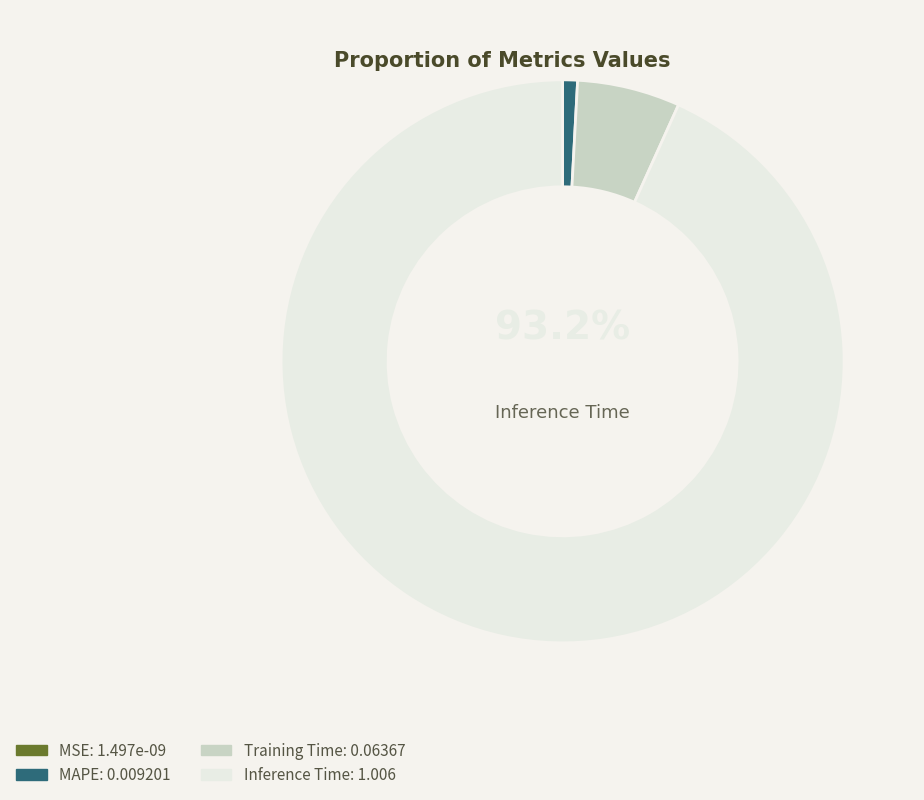

Is there a majority slice in this chart?

Yes